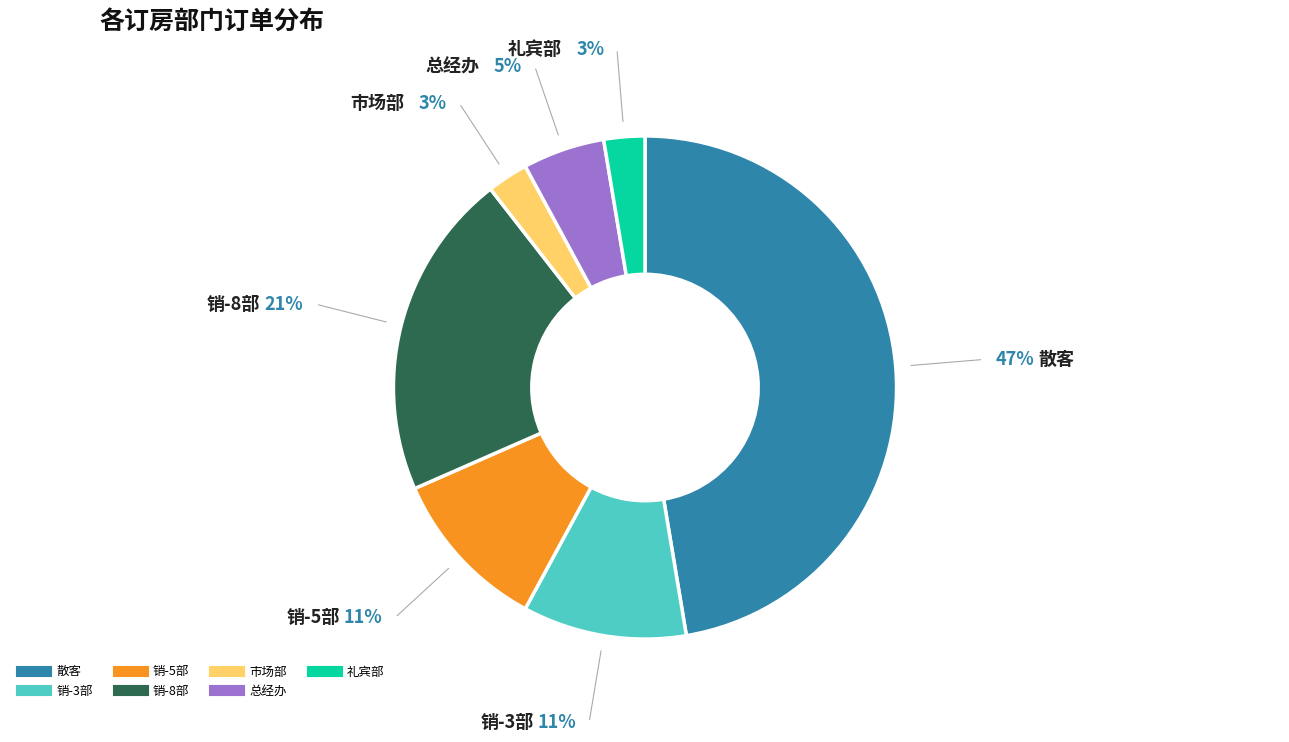

Between 销-3部 and 总经办, which is larger?

销-3部